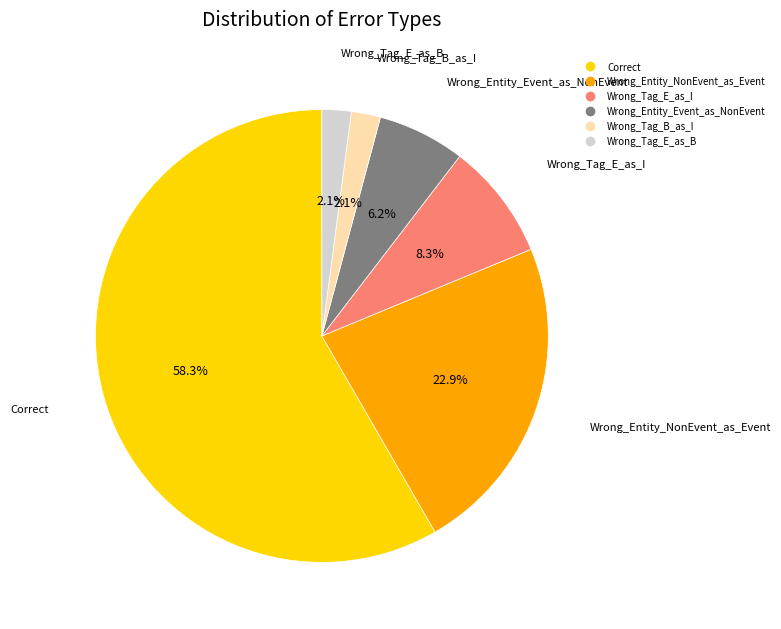

Which slice is the largest?

Correct